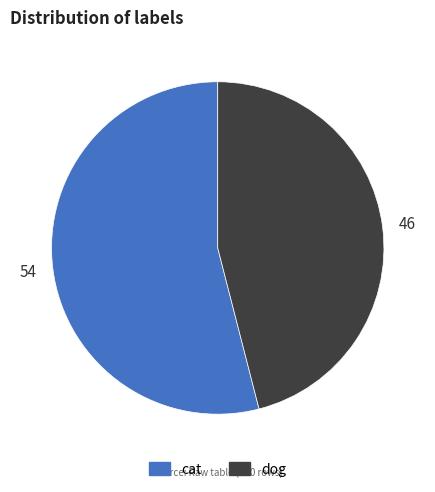

What is the majority slice?

cat